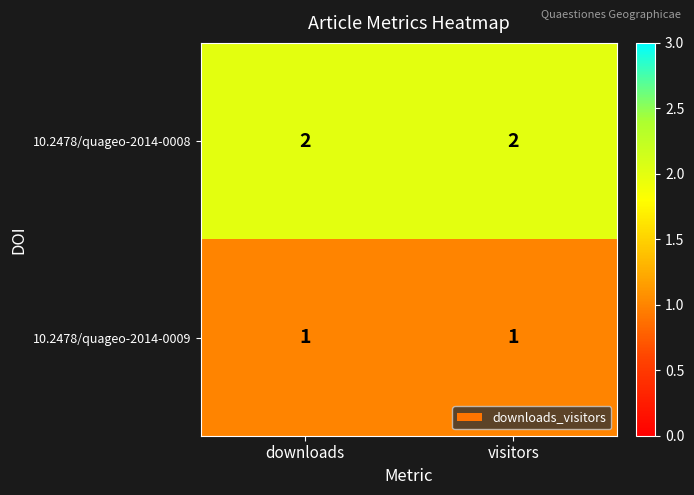

The 10.2478/quageo-2014-0009 series shows 2 at visitors. True or false?

False